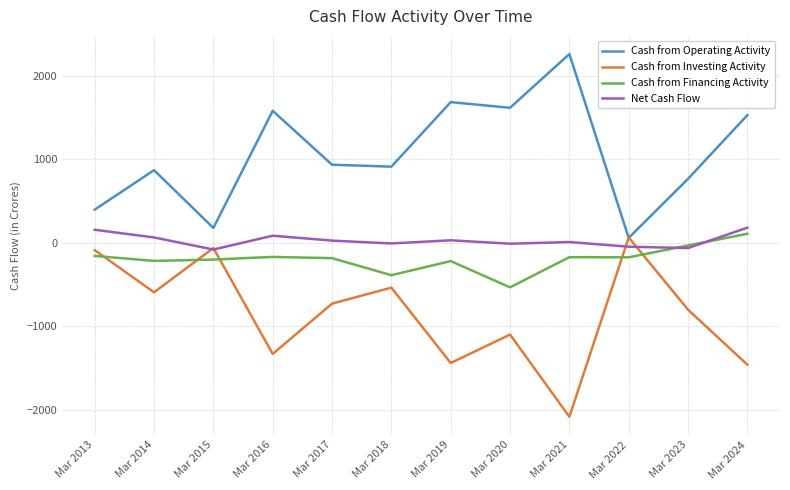

What is the difference between the second highest and minimum values in the Net Cash Flow series?

237